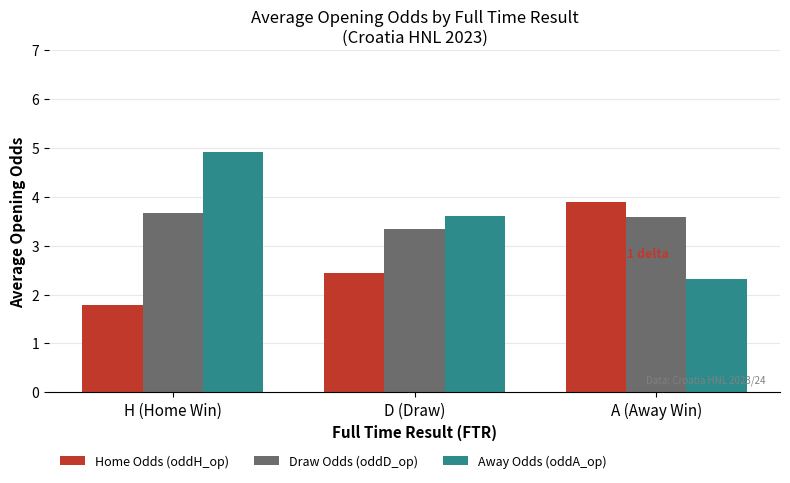

Does the chart contain any negative values?

No